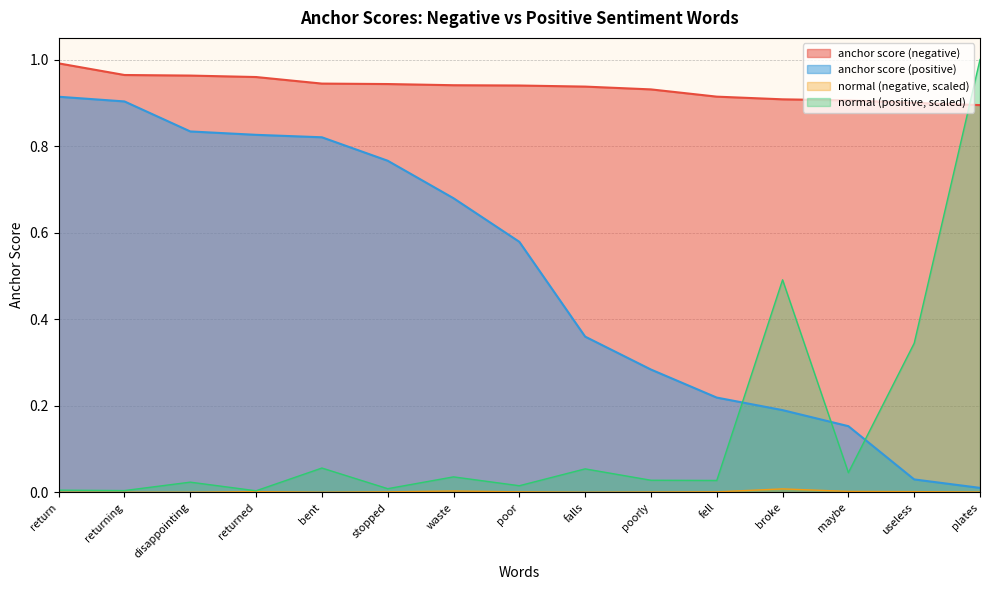

Reading right to left, list all the values displayed in this chart.

anchor score (negative): plates=0.9	useless=0.9	maybe=0.9	broke=0.9	fell=0.9	poorly=0.9	falls=0.9	poor=0.9	waste=0.9	stopped=0.9	bent=0.9	returned=1.0	disappointing=1.0	returning=1.0	return=1.0
anchor score (positive): plates=0.0	useless=0.0	maybe=0.2	broke=0.2	fell=0.2	poorly=0.3	falls=0.4	poor=0.6	waste=0.7	stopped=0.8	bent=0.8	returned=0.8	disappointing=0.8	returning=0.9	return=0.9
normal (negative): plates=0.0	useless=0.0	maybe=0.0	broke=0.0	fell=0.0	poorly=0.0	falls=0.0	poor=0.0	waste=0.0	stopped=0.0	bent=0.0	returned=0.0	disappointing=0.0	returning=0.0	return=0.0
normal (positive): plates=1.0	useless=0.3	maybe=0.0	broke=0.5	fell=0.0	poorly=0.0	falls=0.1	poor=0.0	waste=0.0	stopped=0.0	bent=0.1	returned=0.0	disappointing=0.0	returning=0.0	return=0.0